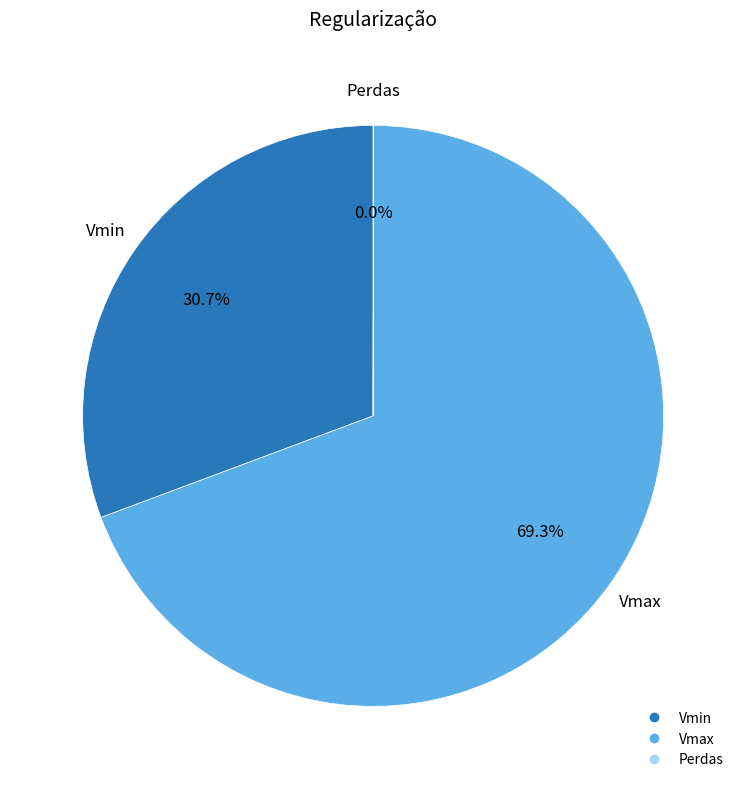

Which has a higher value, Vmin or Vmax?

Vmax